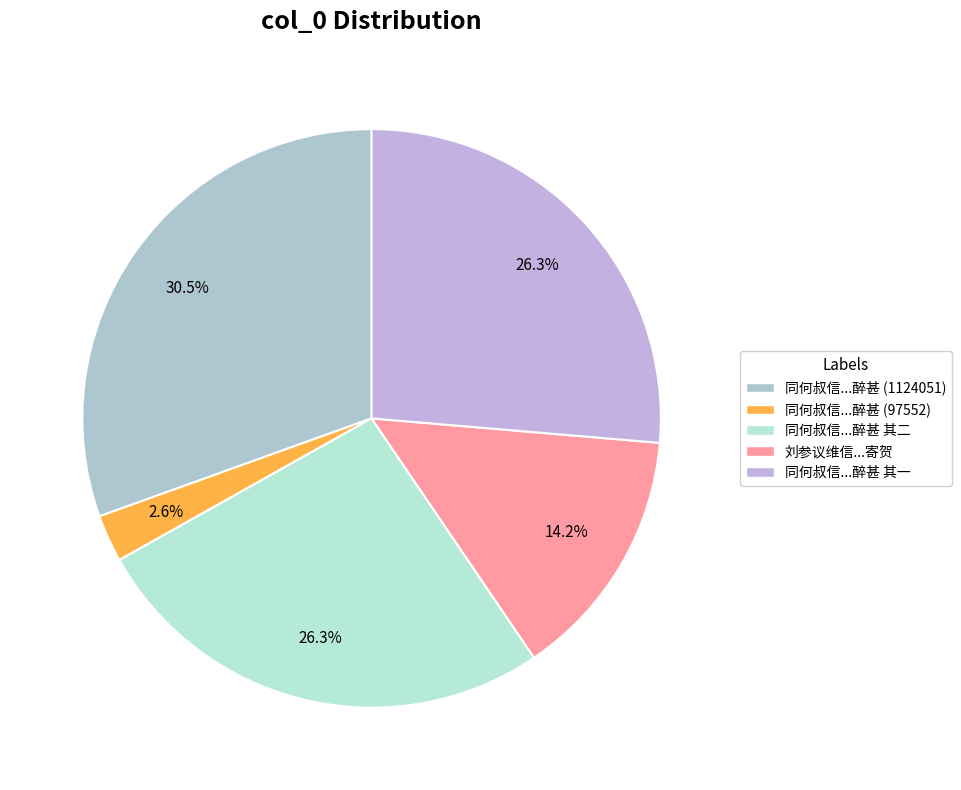

Count the number of slices in the pie.

5